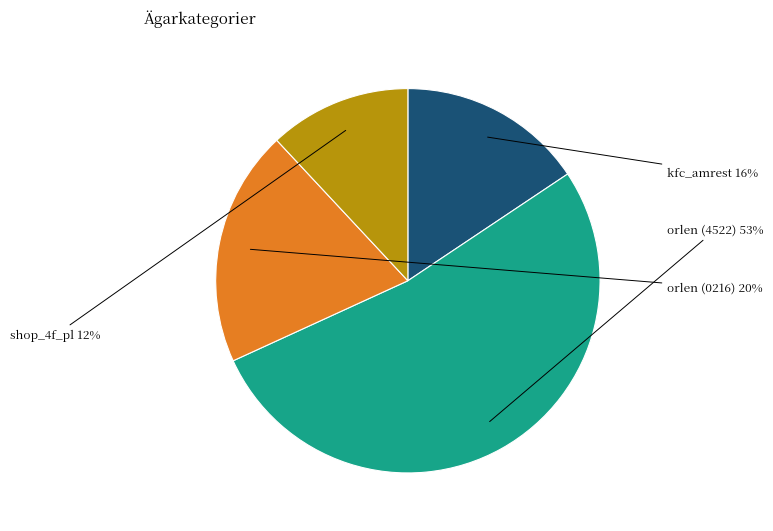

To the nearest percent, what is the difference between the largest and smallest slice percentages?

41%